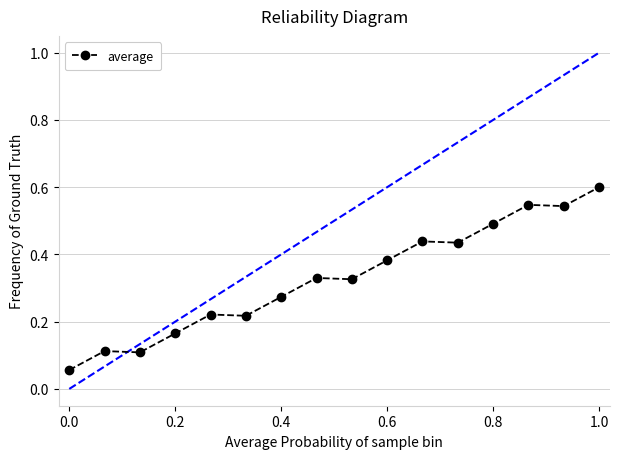

What is the value of the 16th point from the left?

0.6